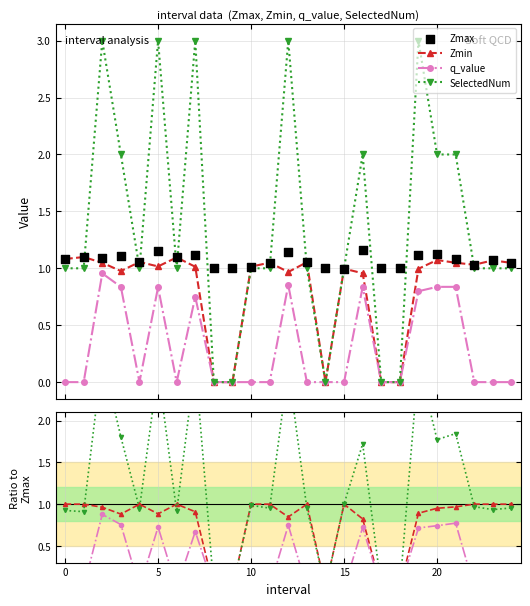

What is the total value across all series at 6?

3.2